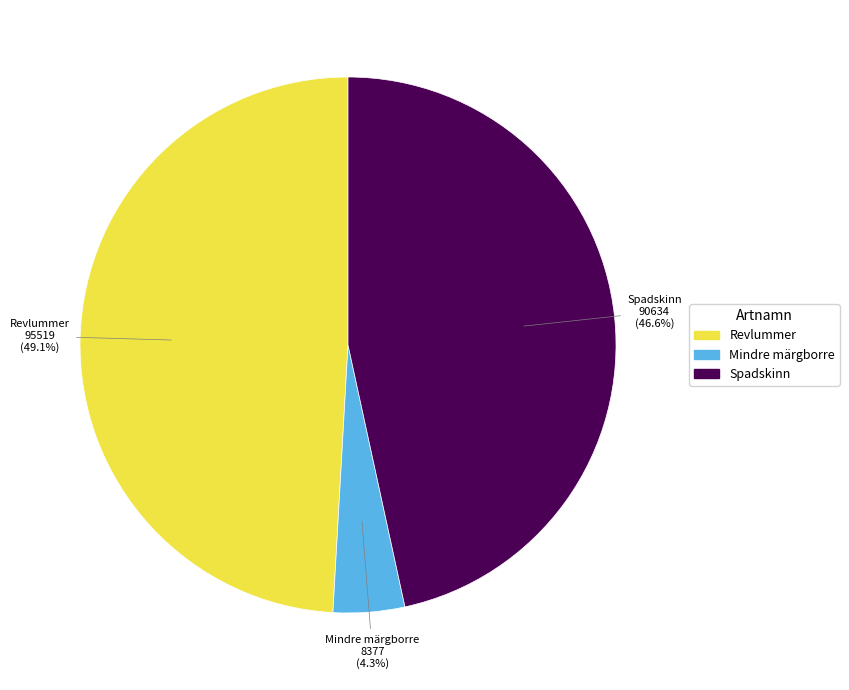

True or false: Revlummer accounts for 42% of the total.

False